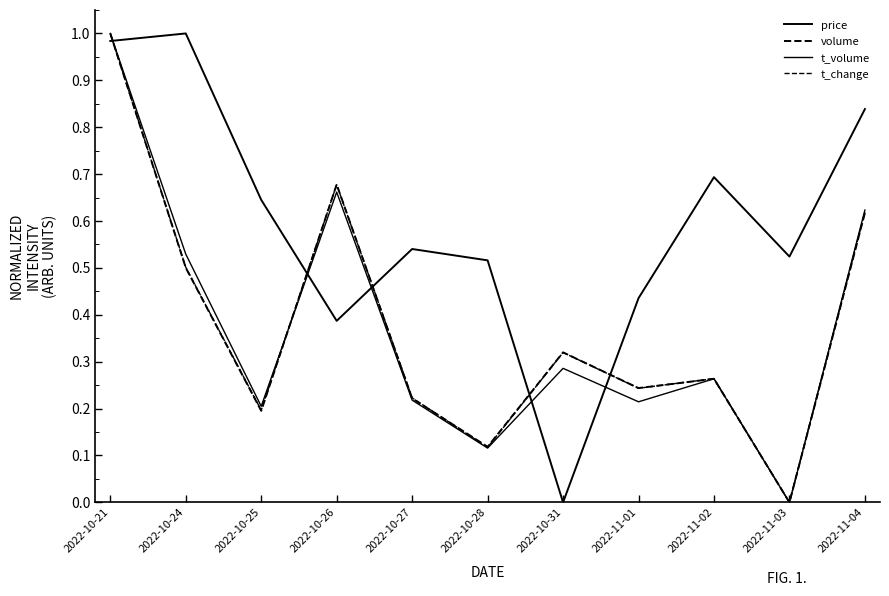

Reading left to right, transcribe all the data shown in this chart.

price: 1.0	1.0	0.6	0.4	0.5	0.5	0.0	0.4	0.7	0.5	0.8
volume: 1.0	0.5	0.2	0.7	0.2	0.1	0.3	0.2	0.3	0.0	0.6
t_volume: 1.0	0.5	0.2	0.7	0.2	0.1	0.3	0.2	0.3	0.0	0.6
t_change: 1.0	0.5	0.2	0.7	0.2	0.1	0.3	0.2	0.3	0.0	0.6